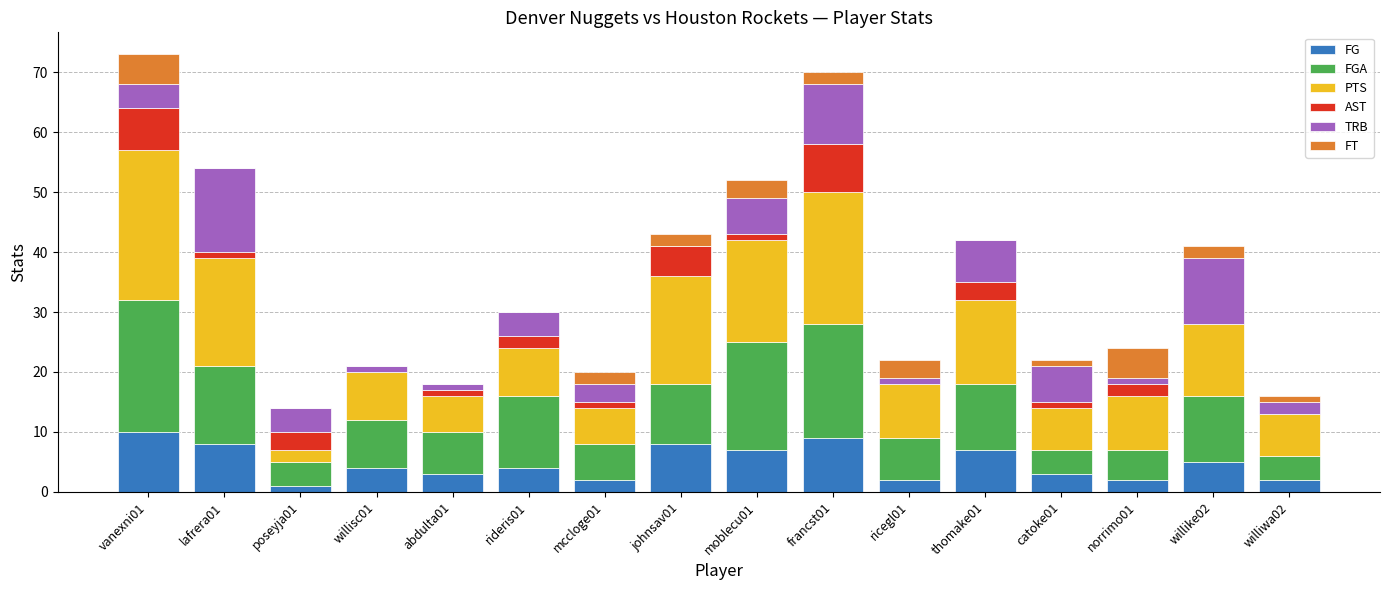

What is the highest value of the FG series?

10